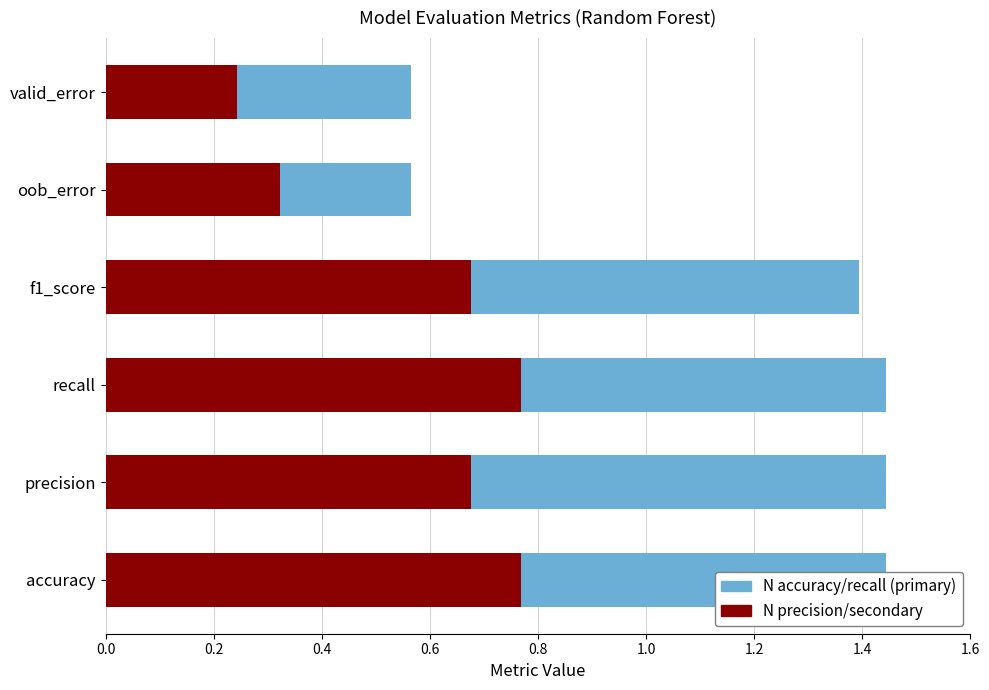

What is the total value across all series at oob_error?

0.6